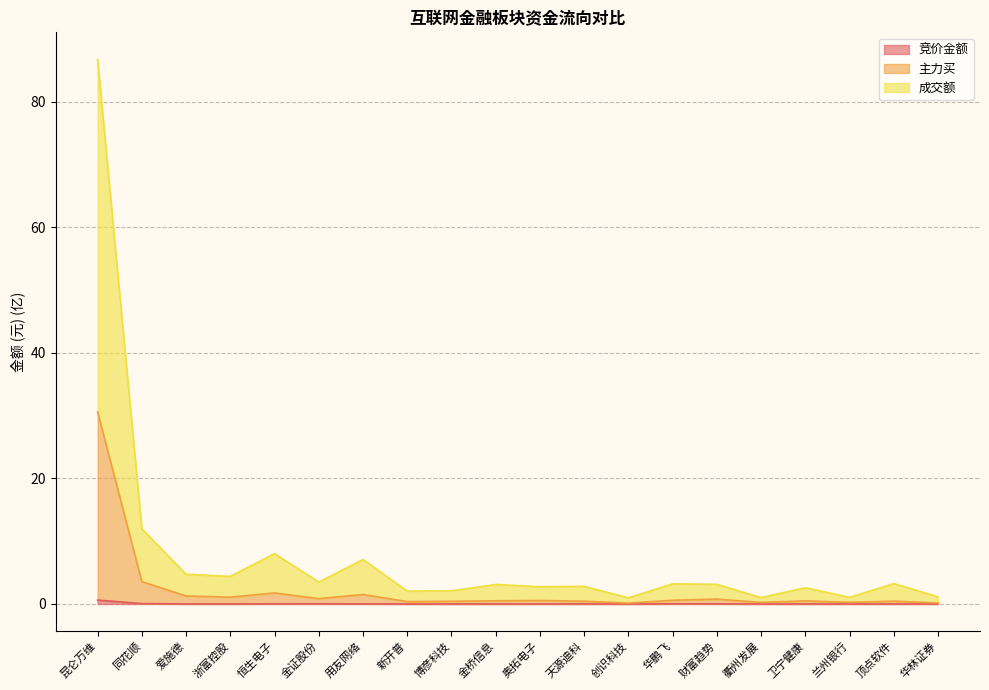

At which category is the sum across all series the highest?

昆仑万维